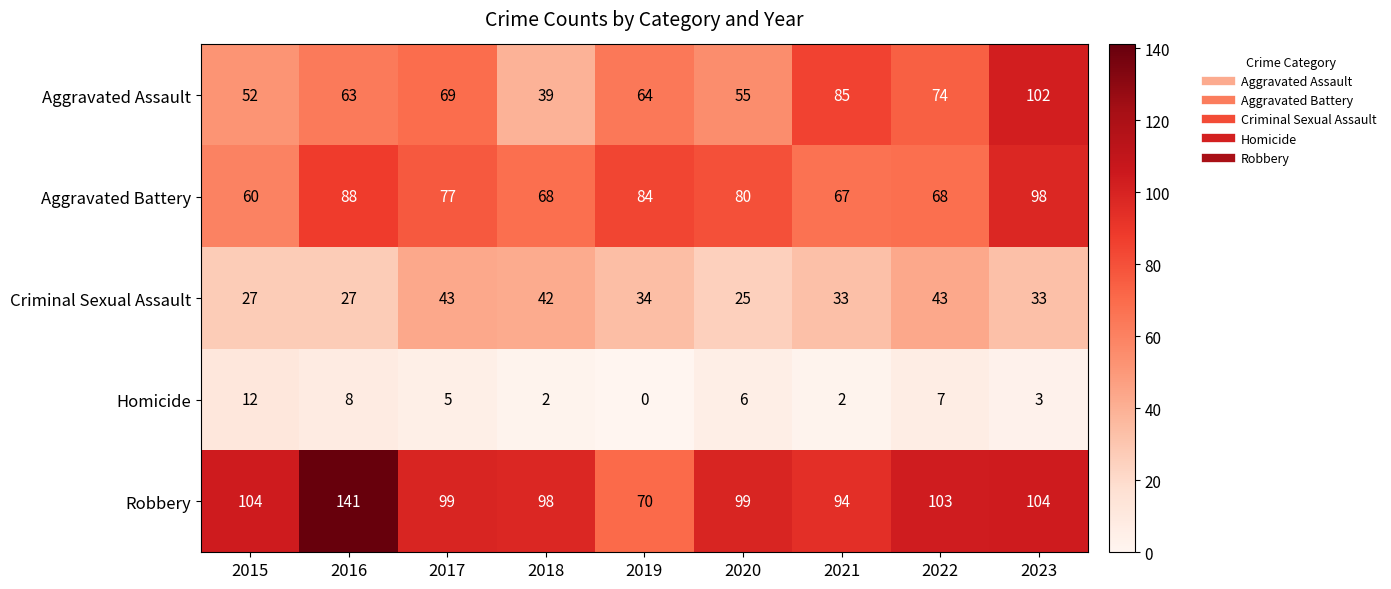

Is it true that Aggravated Battery equals 159 at 2023?

False